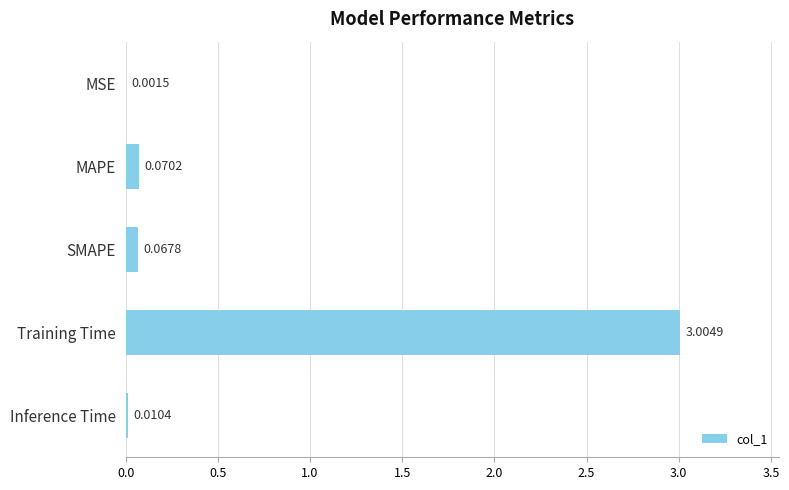

What is the average value?

0.6